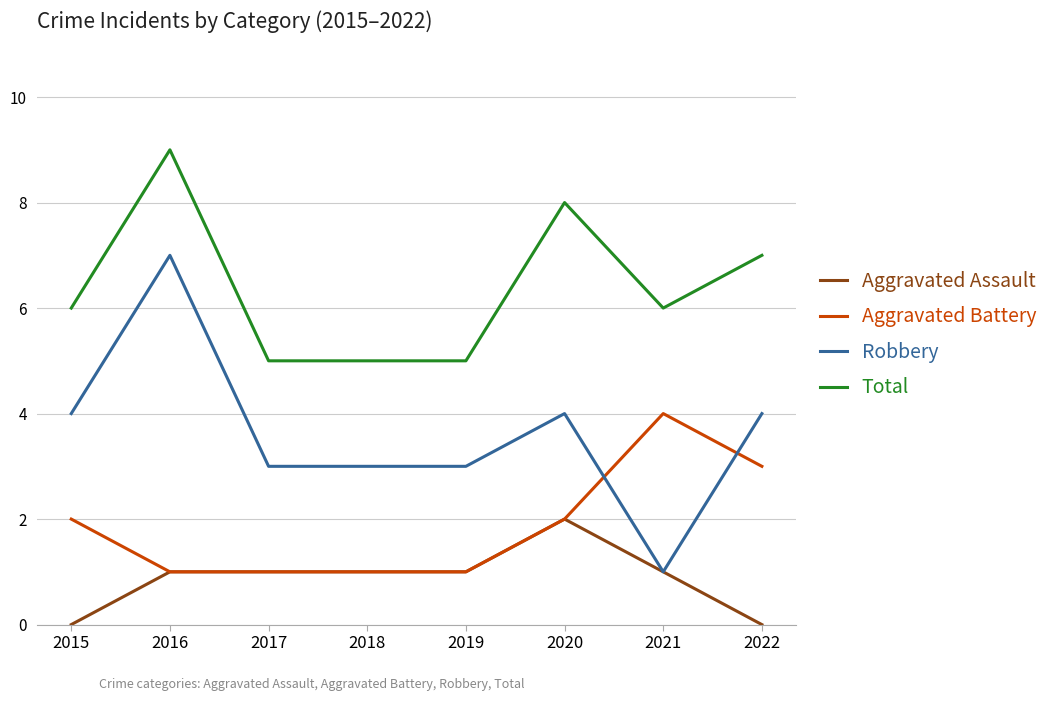

Read the Robbery value at 2019.

3